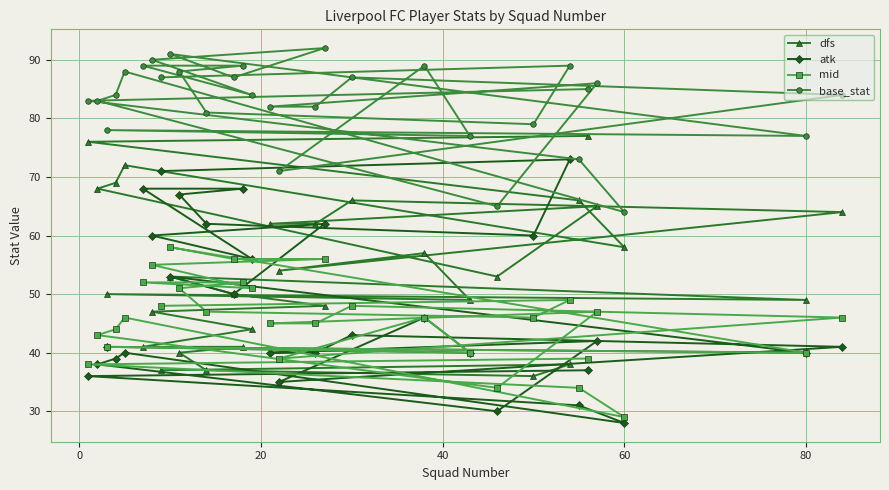

Which series has the largest total across all categories?

base_stat